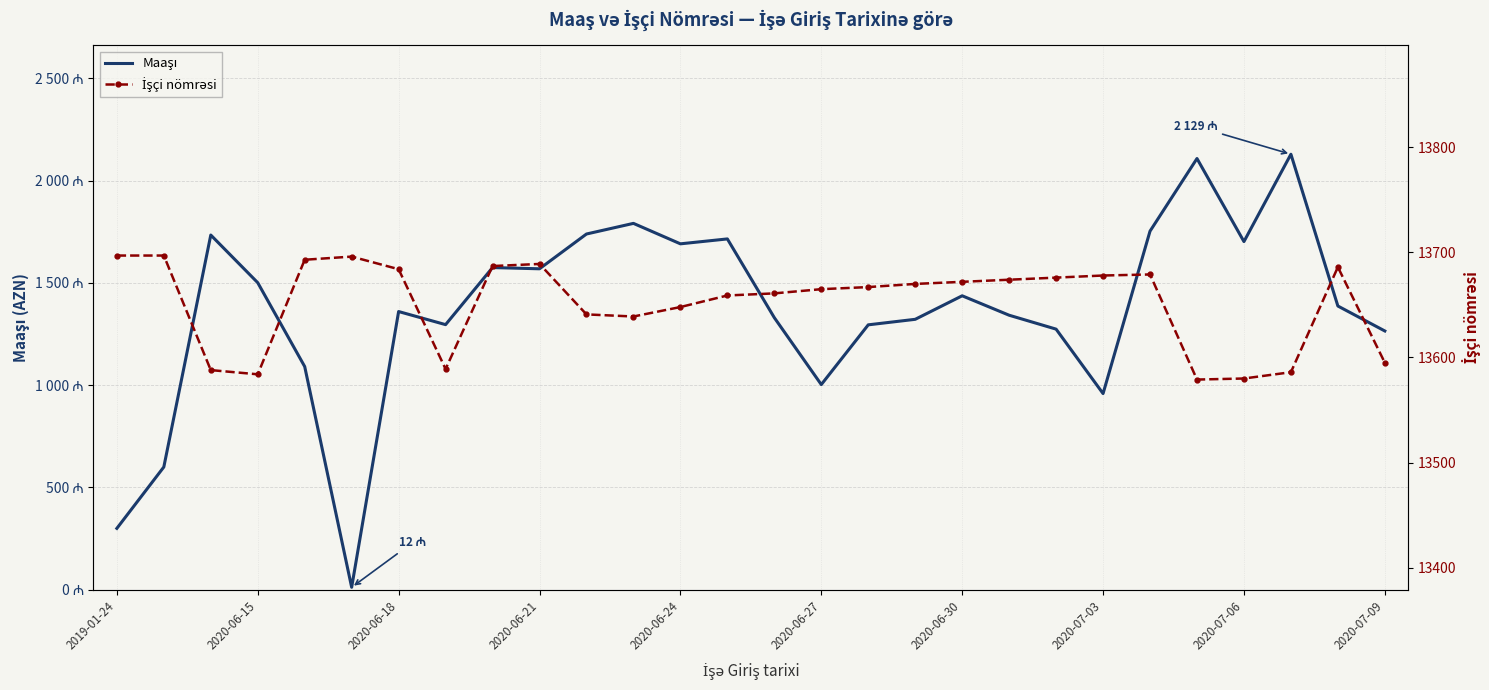

True or false: Maaşı has a value of 959 at 2020-07-03.

True